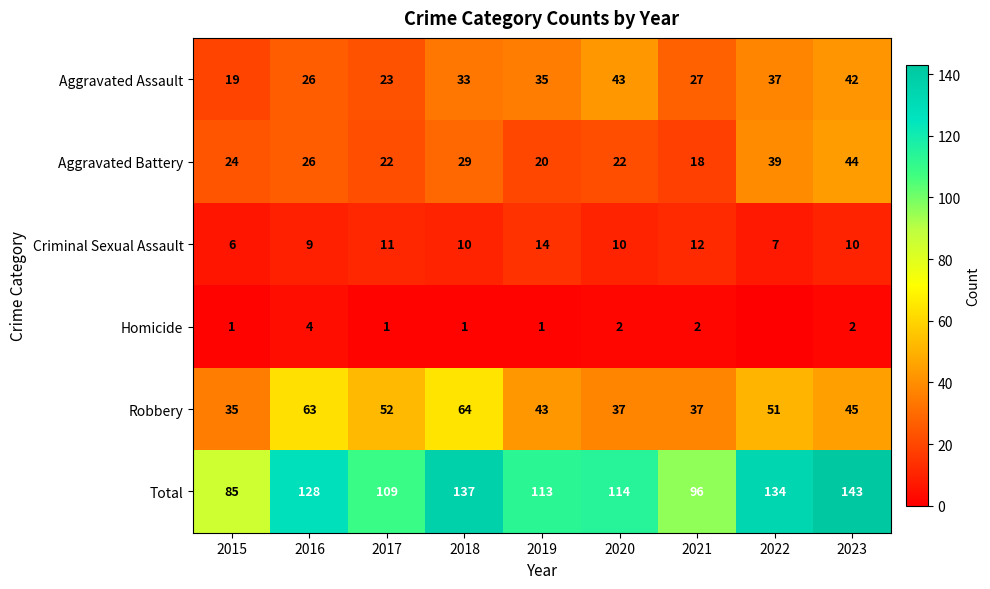

What is the lowest value of the Criminal Sexual Assault series?

6